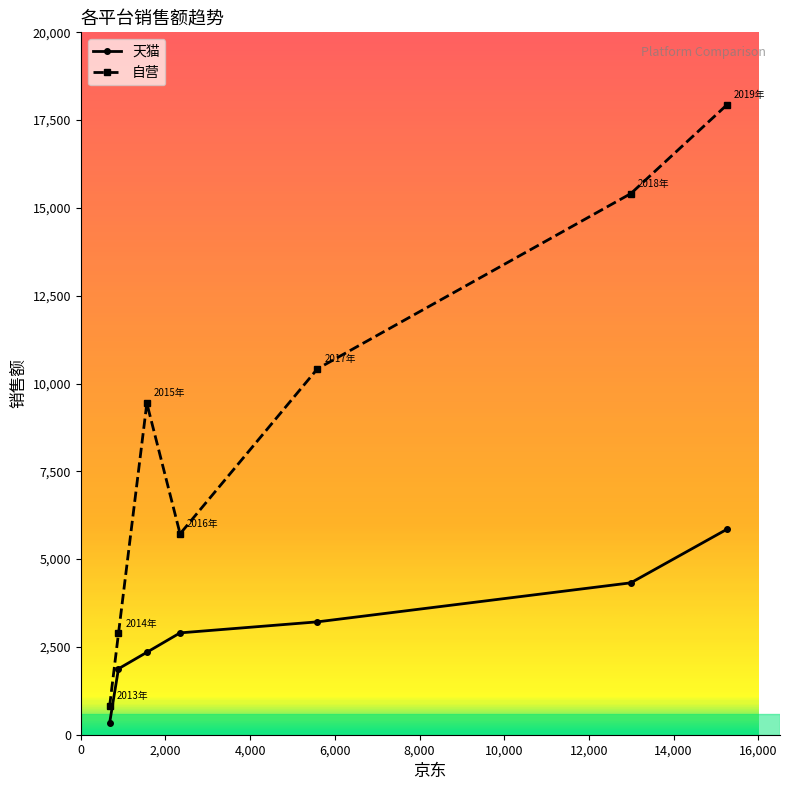

True or false: 自营 and 天猫 cross at least once.

False